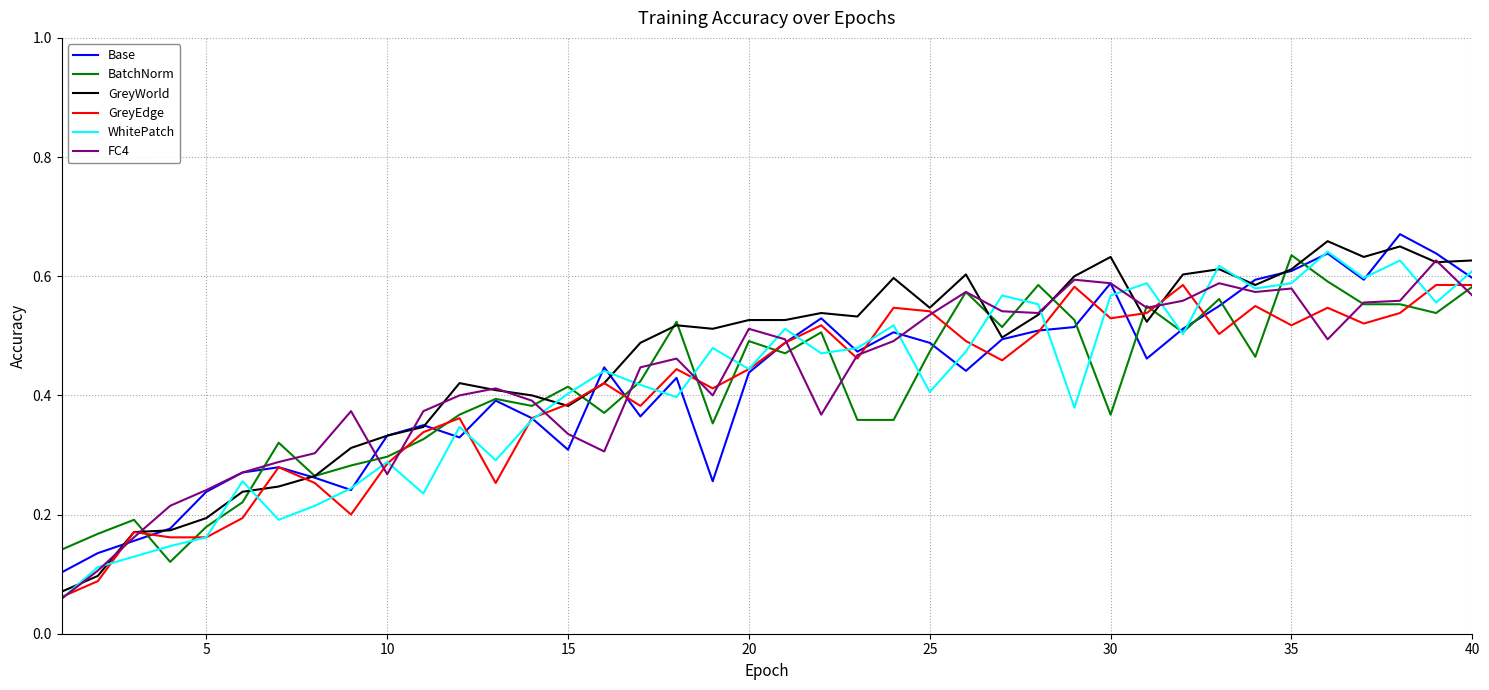

Which series has the largest range (max minus min)?

GreyWorld